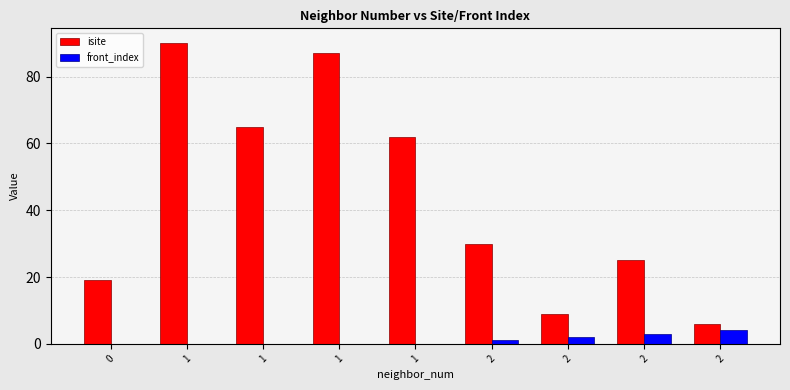

Reading right to left, extract all data points from this chart.

isite: 2=6	2=25	2=9	2=30	1=62	1=87	1=65	1=90	0=19
front_index: 2=4	2=3	2=2	2=1	1=0	1=0	1=0	1=0	0=0